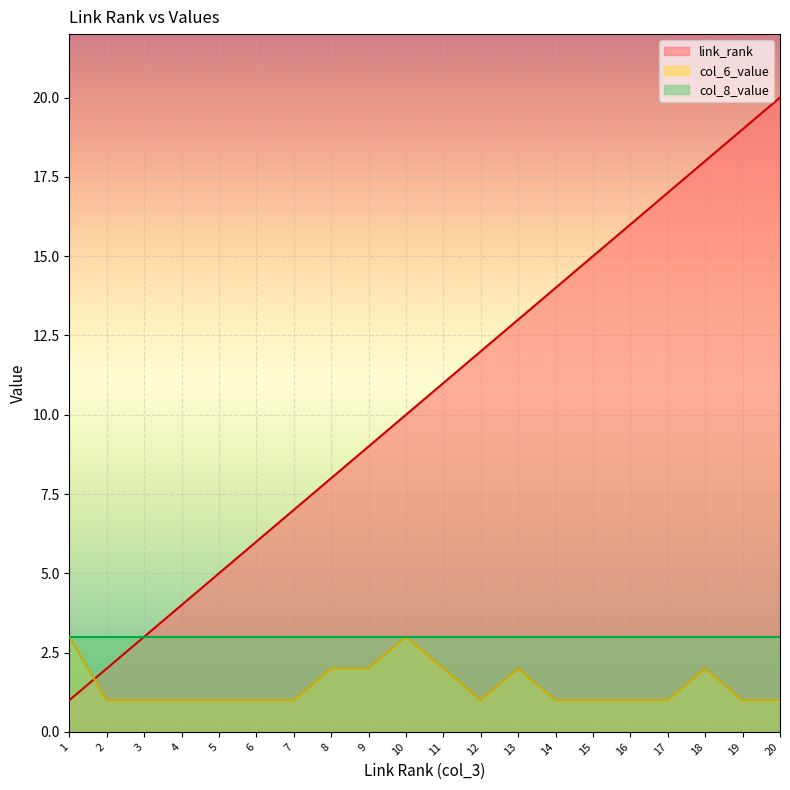

What is the sum of the col_6_value values at 20 and 11?

3